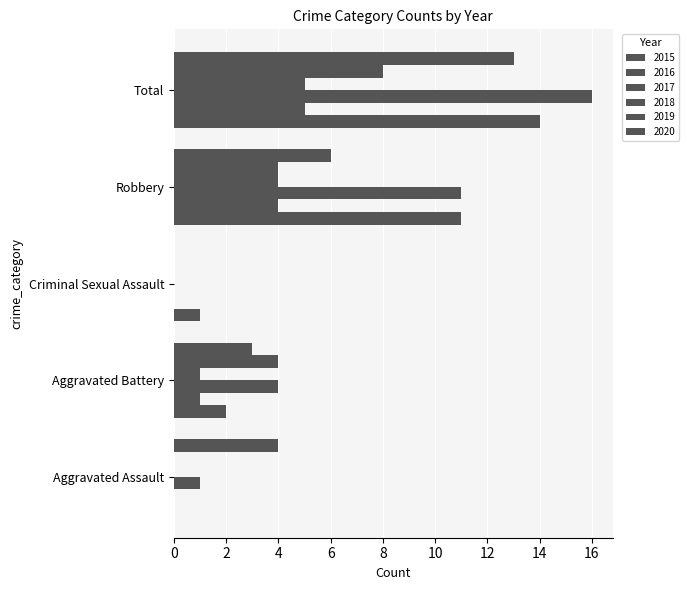

What is the difference between the highest and lowest values at Robbery?

7